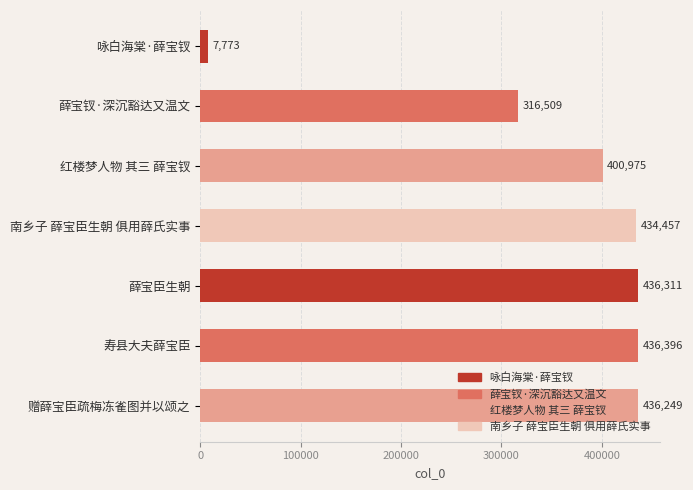

What is the change in value from 南乡子 薛宝臣生朝 俱用薛氏实事 to 寿县大夫薛宝臣?

+1939